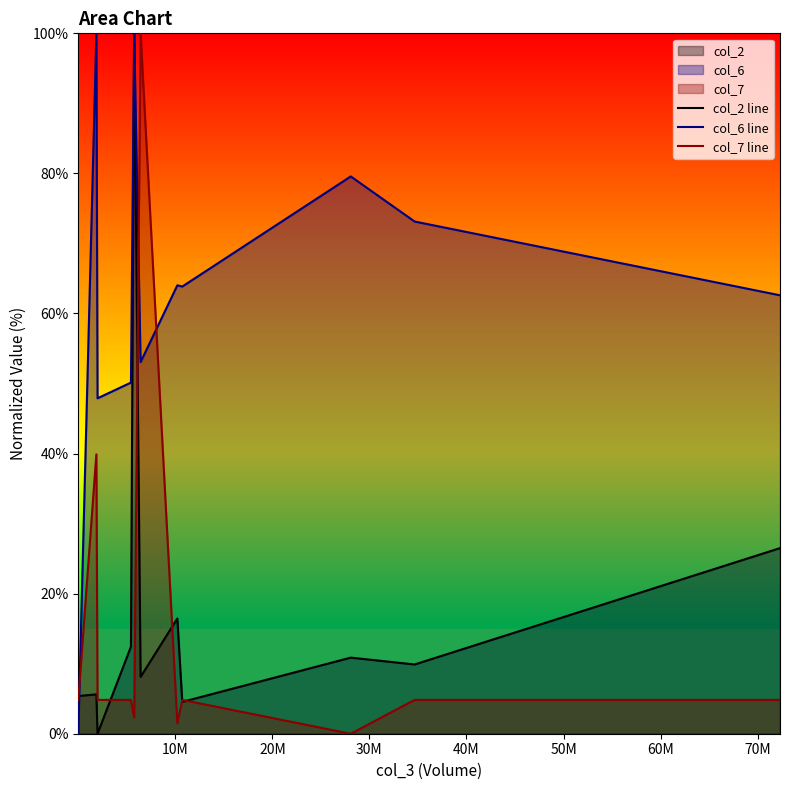

How many intersections are there between col_2 line and col_6 line?

1